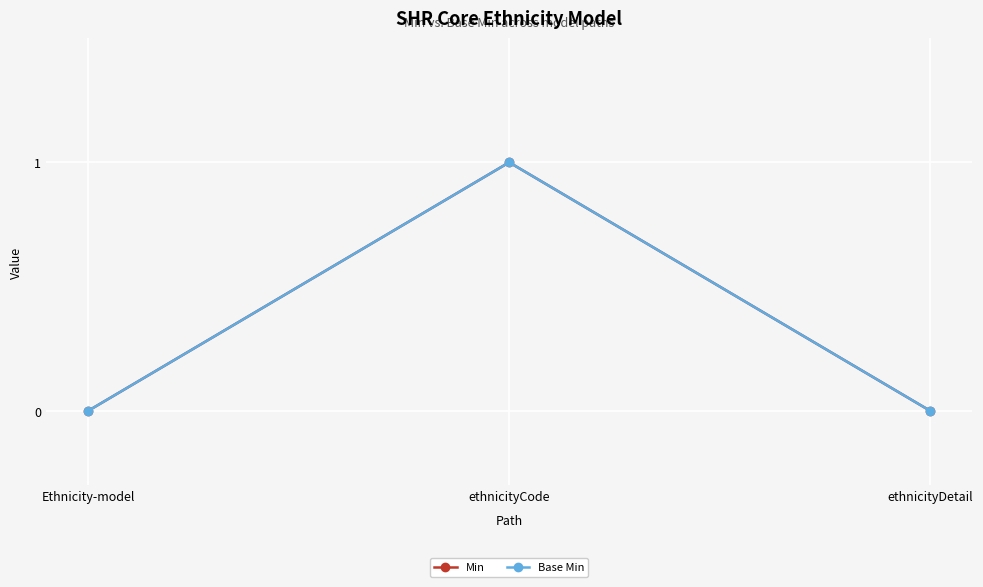

Rank the series at ethnicityCode from highest to lowest value.

Min, Base Min